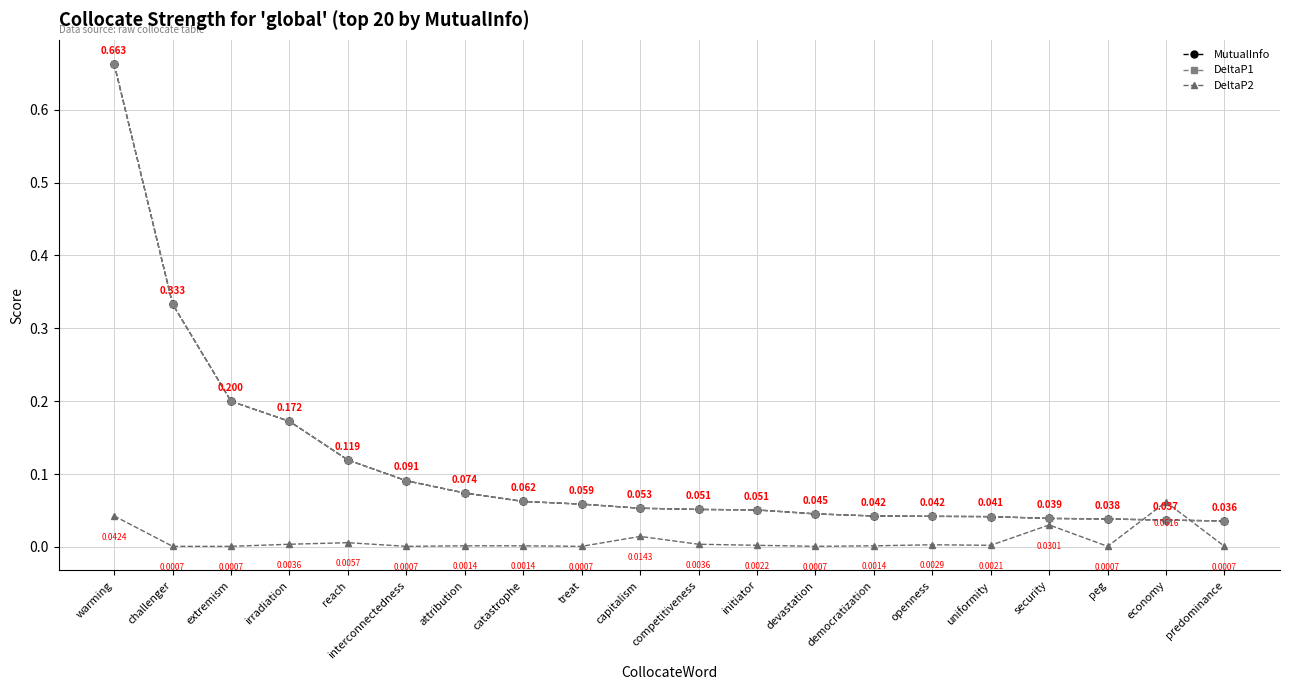

Is the value of DeltaP1 at capitalism greater than the value of MutualInfo at attribution?

No